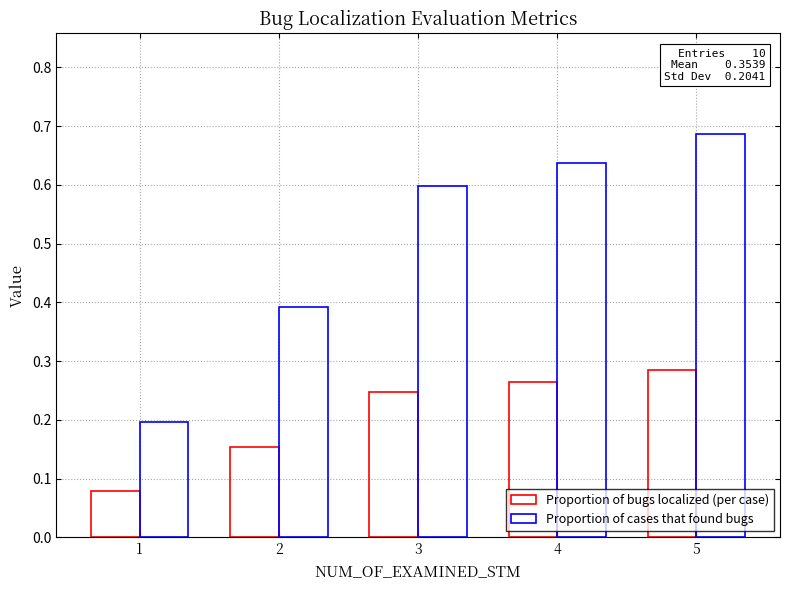

How many Proportion of bugs localized (per case) values are between 0 and 1?

5